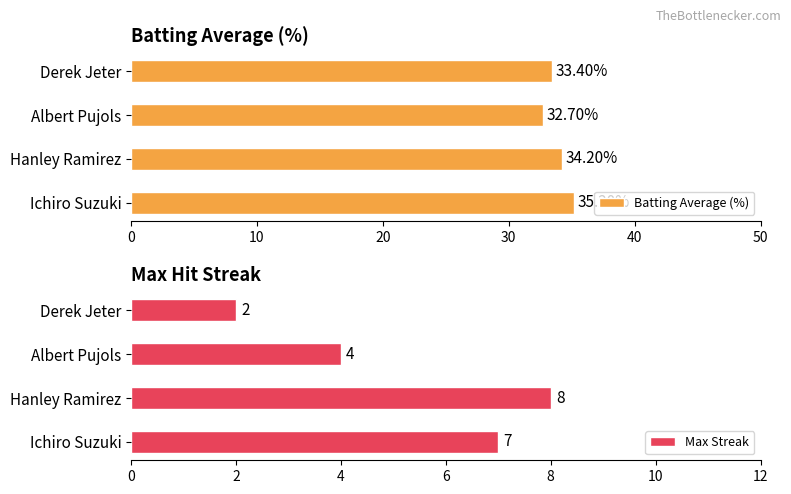

At which label does Max Streak reach its peak?

Hanley Ramirez